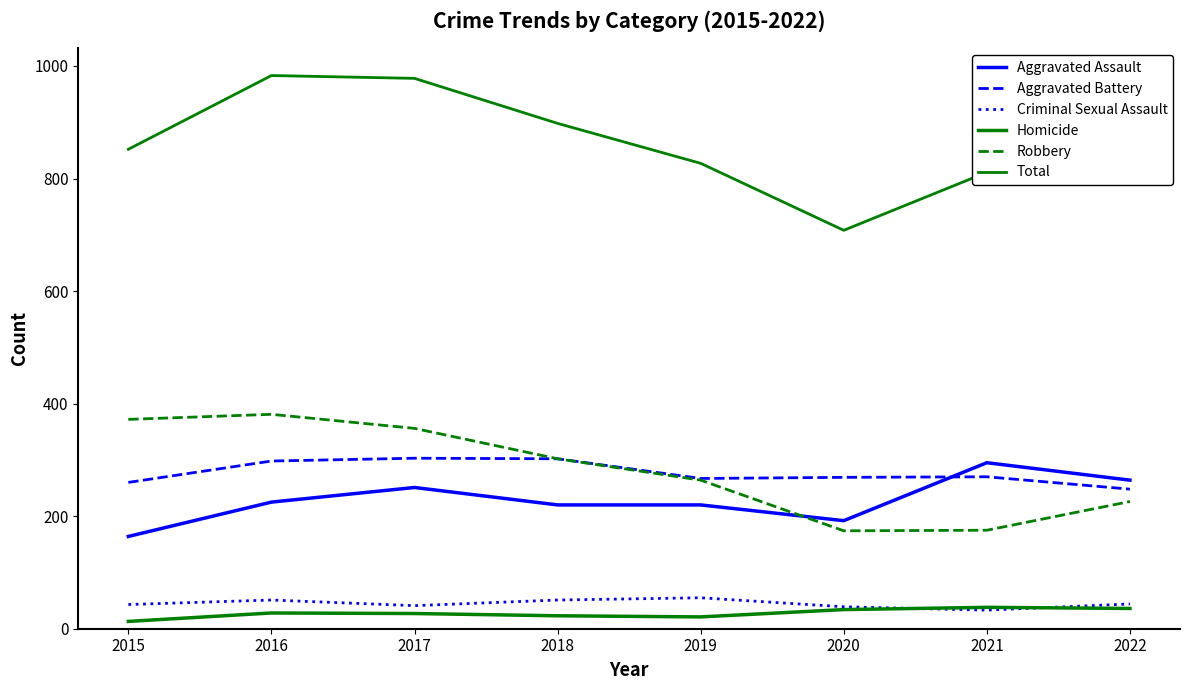

How many lines are shown in the chart?

6